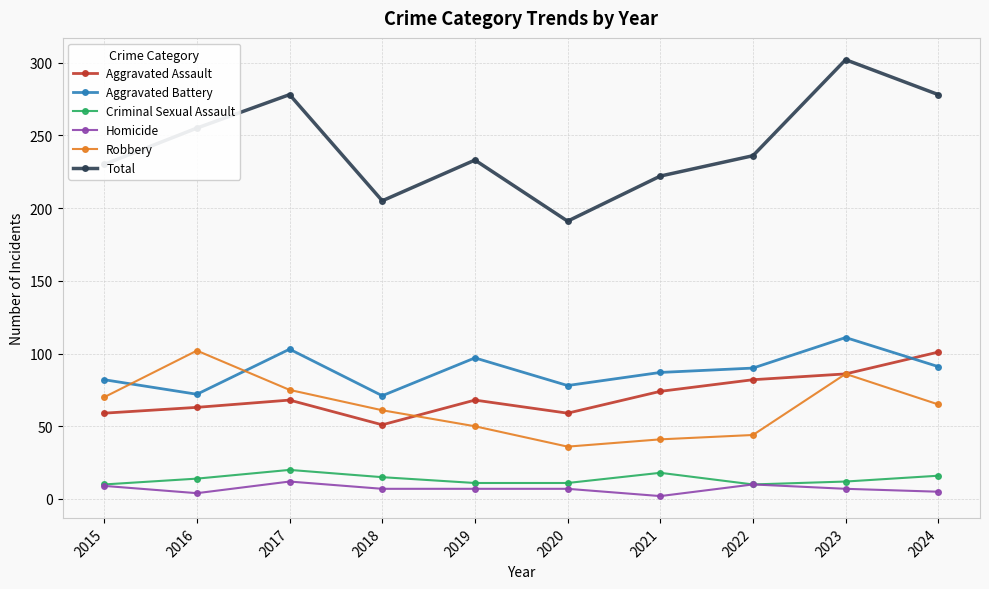

True or false: Aggravated Battery and Homicide intersect in this chart.

False